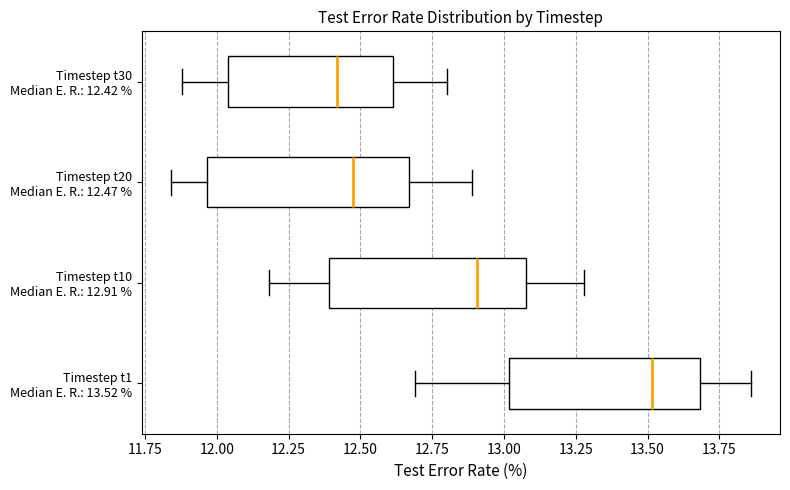

Reading bottom to top, transcribe this box plot: for each box, give where its median line is, the range the box spans, and where its two whiskers end, as read against the x-axis. The values are not printed on the chart, so give them approximately, as read against the axis.

Timestep t1 Median E. R.: 13.52 %: median 13.50, box 13.00 to 13.70, whiskers 12.70 to 13.85
Timestep t10 Median E. R.: 12.91 %: median 12.90, box 12.40 to 13.10, whiskers 12.20 to 13.30
Timestep t20 Median E. R.: 12.47 %: median 12.50, box 11.95 to 12.65, whiskers 11.85 to 12.90
Timestep t30 Median E. R.: 12.42 %: median 12.40, box 12.05 to 12.60, whiskers 11.90 to 12.80